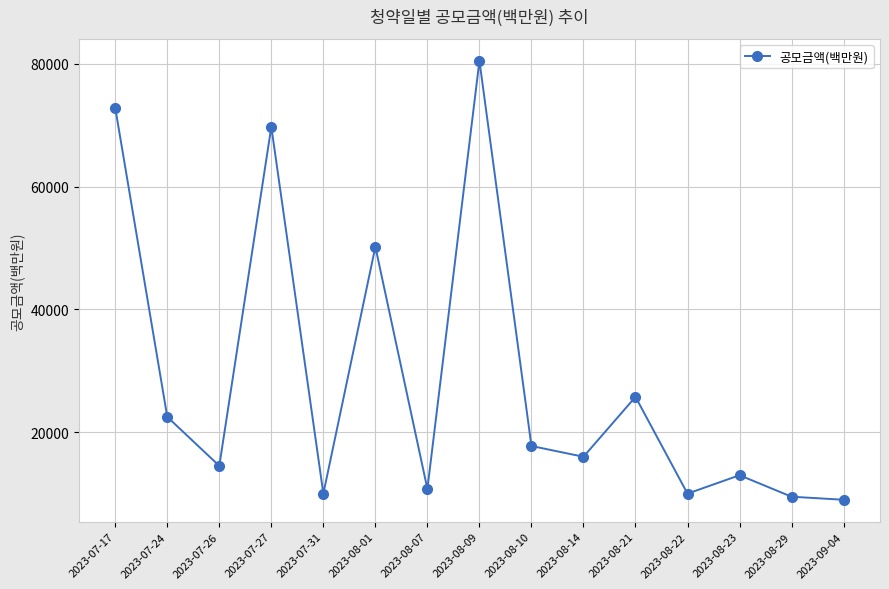

At which category does the chart reach its peak across all series?

2023-08-09